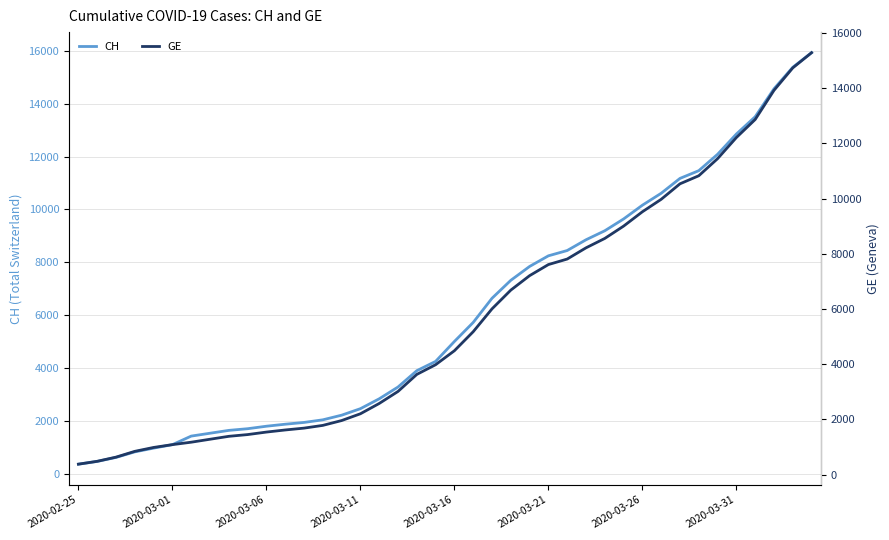

Reading left to right, what are all the values shown in this chart?

CH: 375	479	630	840	981	1113	1436	1544	1652	1715	1809	1885	1952	2051	2226	2472	2845	3291	3908	4259	5012	5731	6644	7323	7847	8249	8449	8855	9196	9642	10162	10613	11175	11467	12086	12852	13505	14561	15375	15926
GE: 375	479	630	840	981	1083	1171	1278	1384	1447	1538	1614	1681	1780	1955	2201	2574	3010	3627	3978	4485	5174	6002	6681	7205	7607	7807	8213	8554	9000	9520	9971	10533	10825	11444	12210	12863	13919	14733	15284